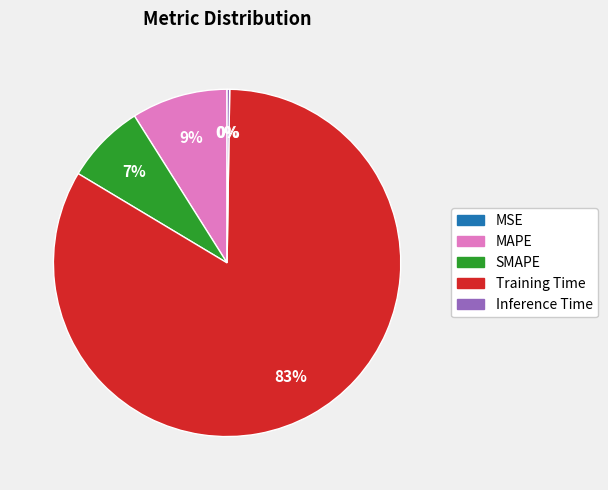

Is Training Time the majority of the pie?

Yes